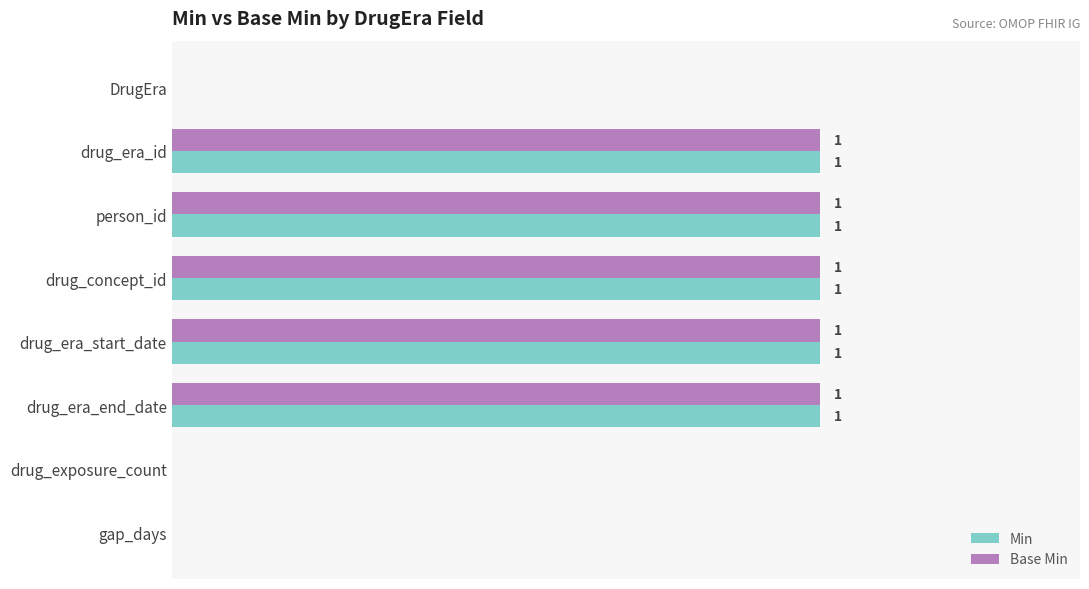

Reading left to right, list all the values displayed in this chart.

Min: 0=0	1=1	2=1	3=1	4=1	5=1	6=0	7=0
Base Min: 0=0	1=1	2=1	3=1	4=1	5=1	6=0	7=0